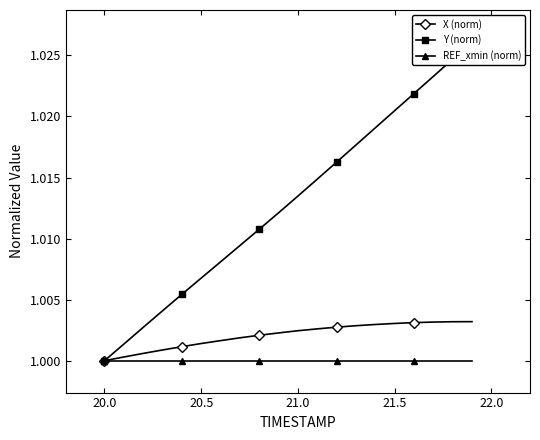

True or false: X (norm) and Y (norm) intersect in this chart.

False